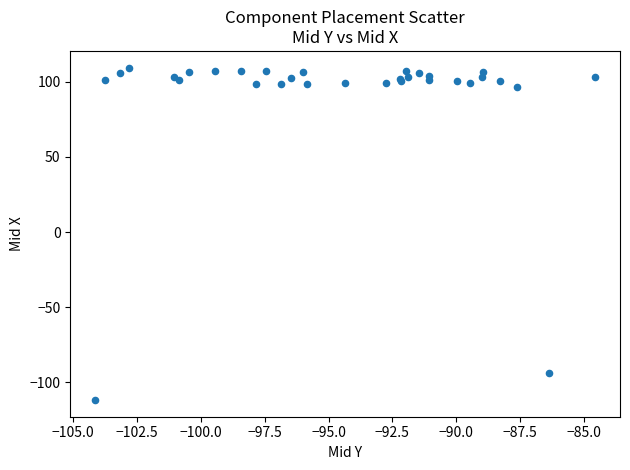

What Y value in the scatter plot is closest to -1?

-94.0